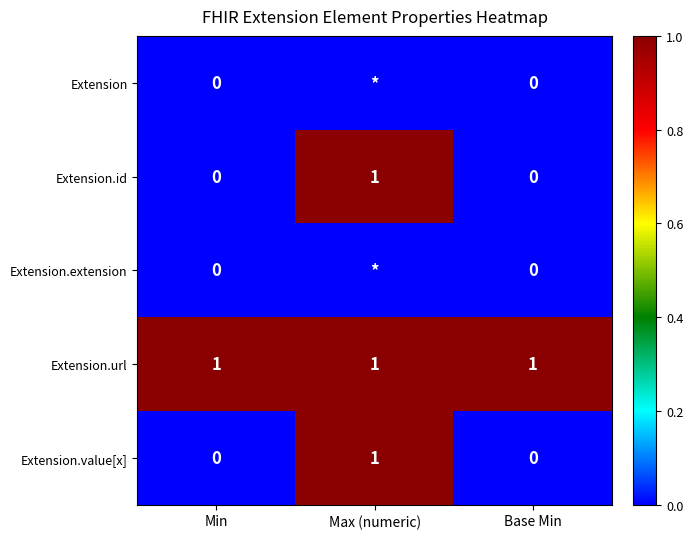

How many Extension.id values are between 0 and 1?

3